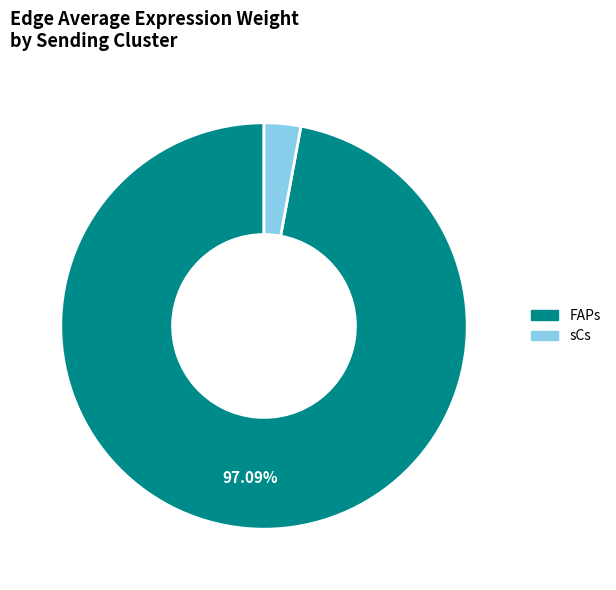

Is there a majority slice in this chart?

Yes